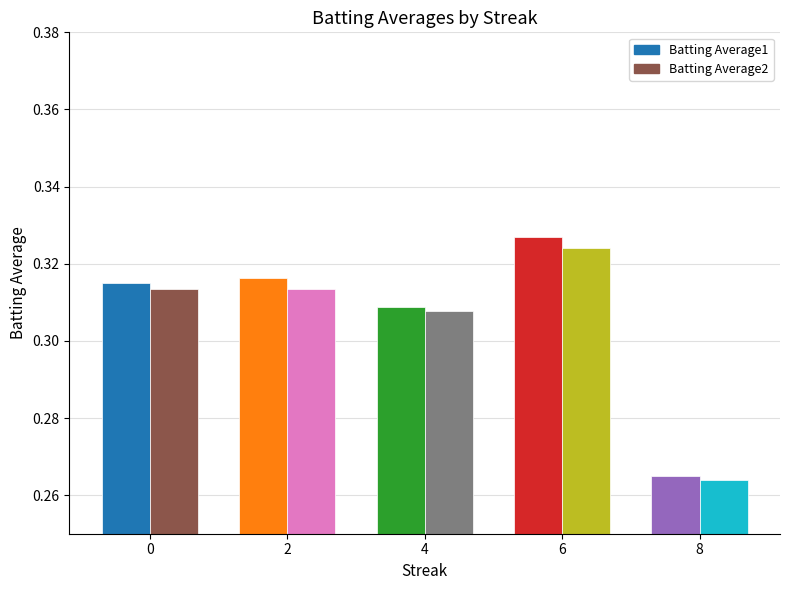

Which category has the highest value in the Batting Average1 series?

6